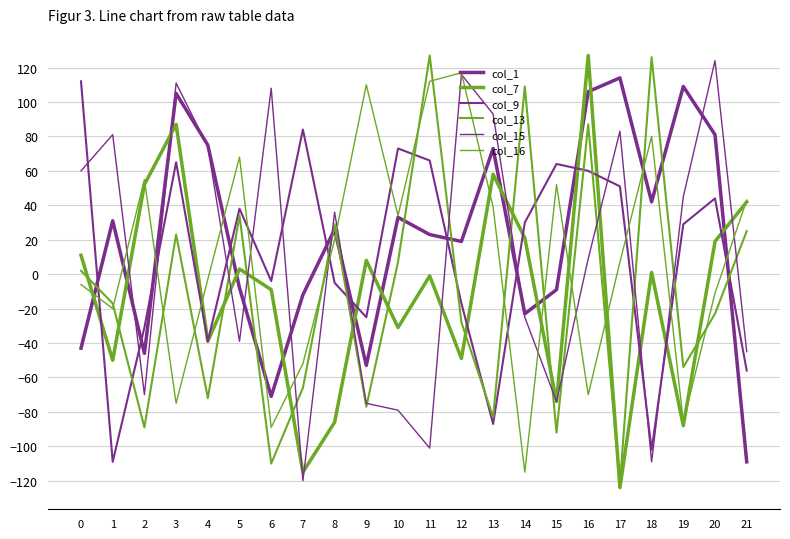

Reading left to right, extract all data points from this chart.

col_1: 0=-43	1=31	2=-46	3=105	4=75	5=-8	6=-71	7=-12	8=26	9=-53	10=33	11=23	12=19	13=73	14=-23	15=-9	16=106	17=114	18=42	19=109	20=81	21=-109
col_7: 0=11	1=-50	2=52	3=87	4=-39	5=3	6=-9	7=-115	8=-86	9=8	10=-31	11=-1	12=-49	13=58	14=21	15=-74	16=127	17=-124	18=1	19=-88	20=19	21=42
col_9: 0=112	1=-109	2=-31	3=65	4=-39	5=38	6=-4	7=84	8=-5	9=-25	10=73	11=66	12=-17	13=-87	14=30	15=64	16=60	17=51	18=-102	19=29	20=44	21=-56
col_13: 0=2	1=-17	2=-89	3=23	4=-72	5=34	6=-110	7=-66	8=29	9=-77	10=7	11=127	12=-28	13=-83	14=109	15=-92	16=87	17=-122	18=126	19=-54	20=-23	21=25
col_15: 0=60	1=81	2=-70	3=111	4=74	5=-39	6=108	7=-120	8=36	9=-75	10=-79	11=-101	12=116	13=93	14=-25	15=-74	16=9	17=83	18=-109	19=45	20=124	21=-45
col_16: 0=-6	1=-20	2=55	3=-75	4=-3	5=68	6=-89	7=-52	8=20	9=110	10=34	11=112	12=117	13=39	14=-115	15=52	16=-70	17=7	18=80	19=-86	20=-11	21=43